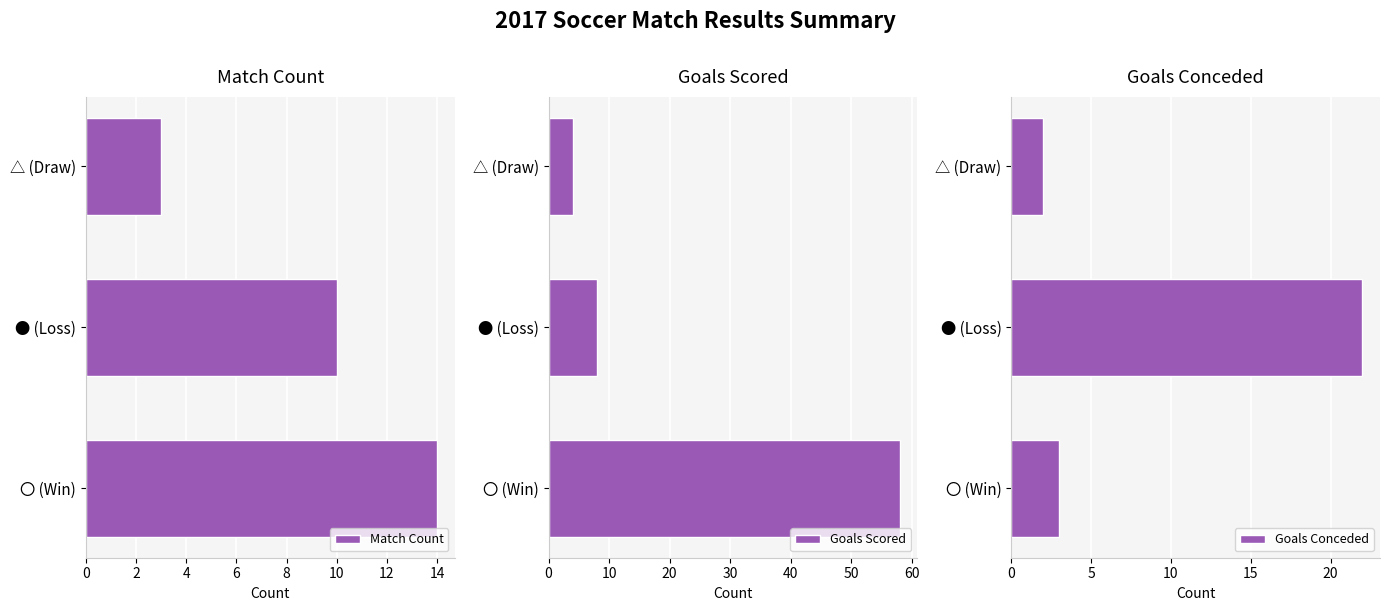

Are the bars horizontal?

Yes